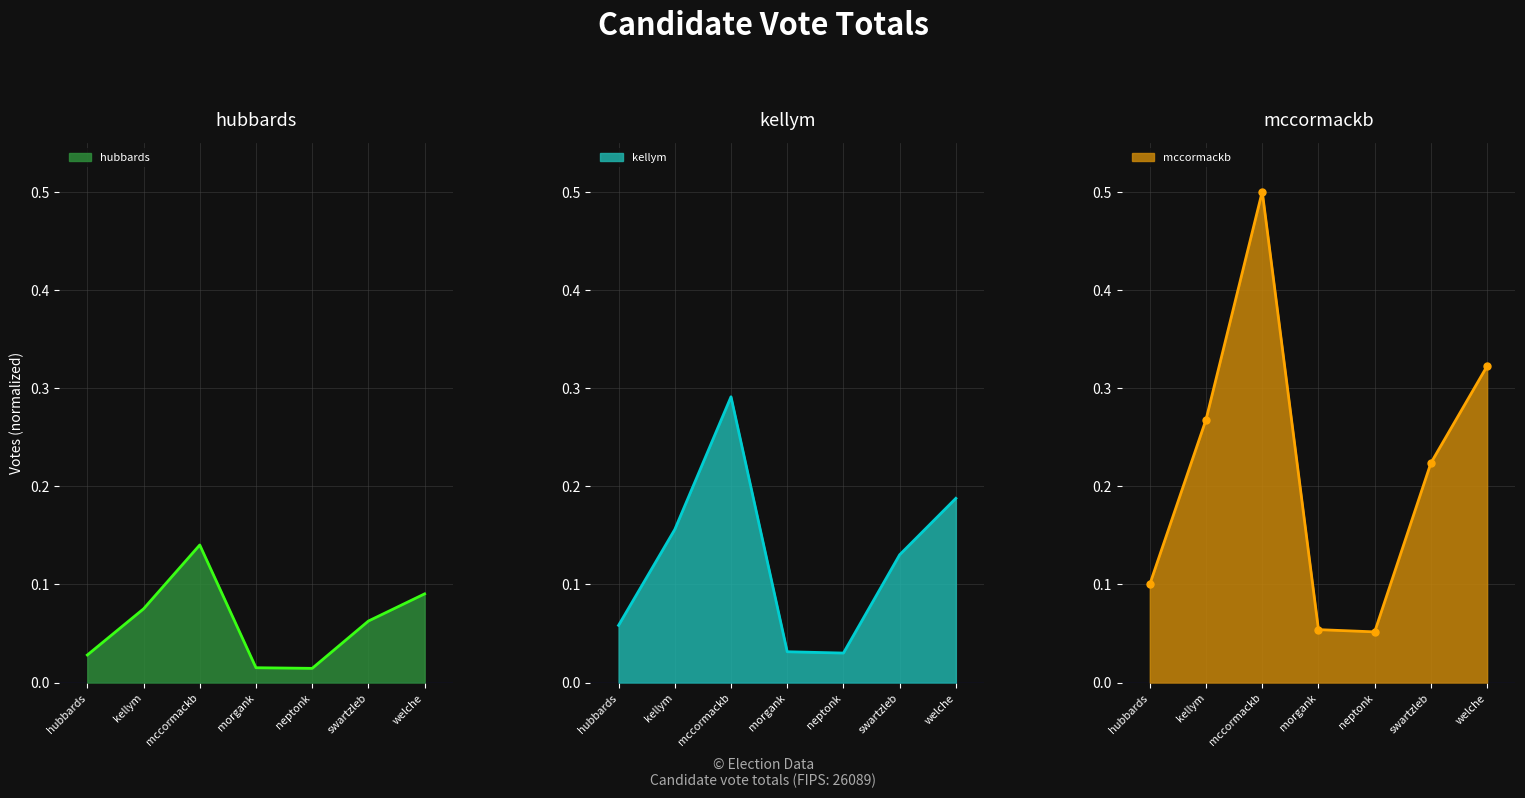

What position from the right is mccormackb?

5